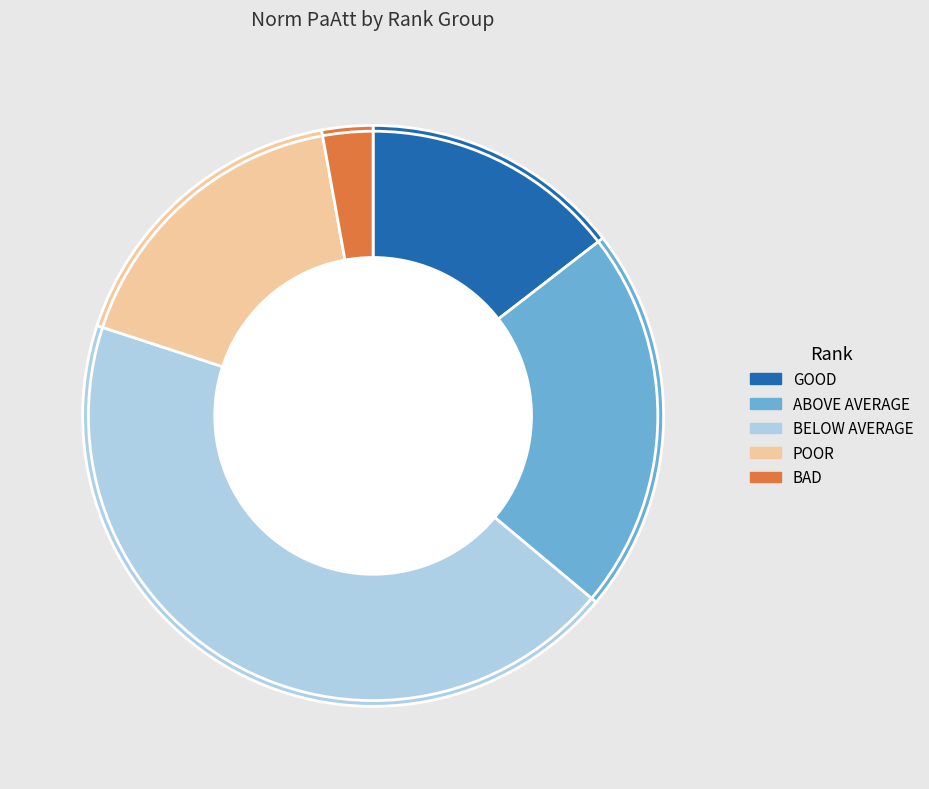

Which category has the biggest portion of the pie?

BELOW AVERAGE